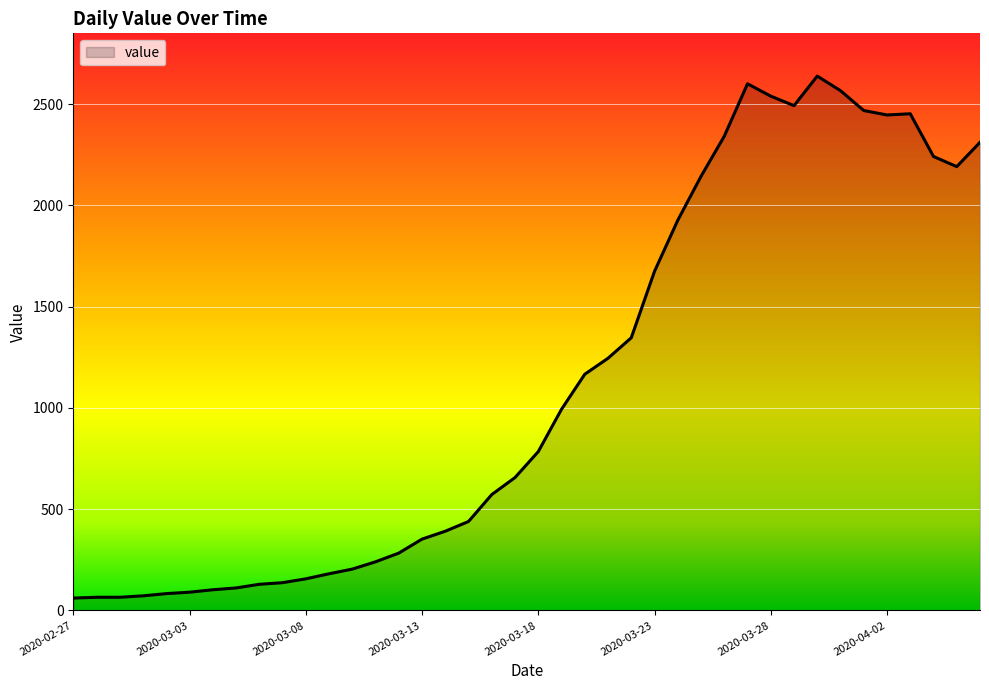

What is the difference between the maximum and minimum values?

2577